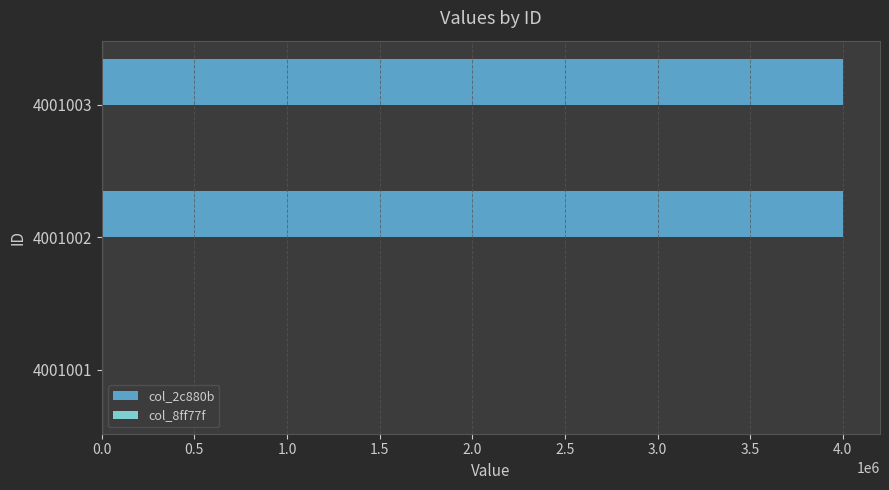

Which series has the largest total across all categories?

col_2c880b